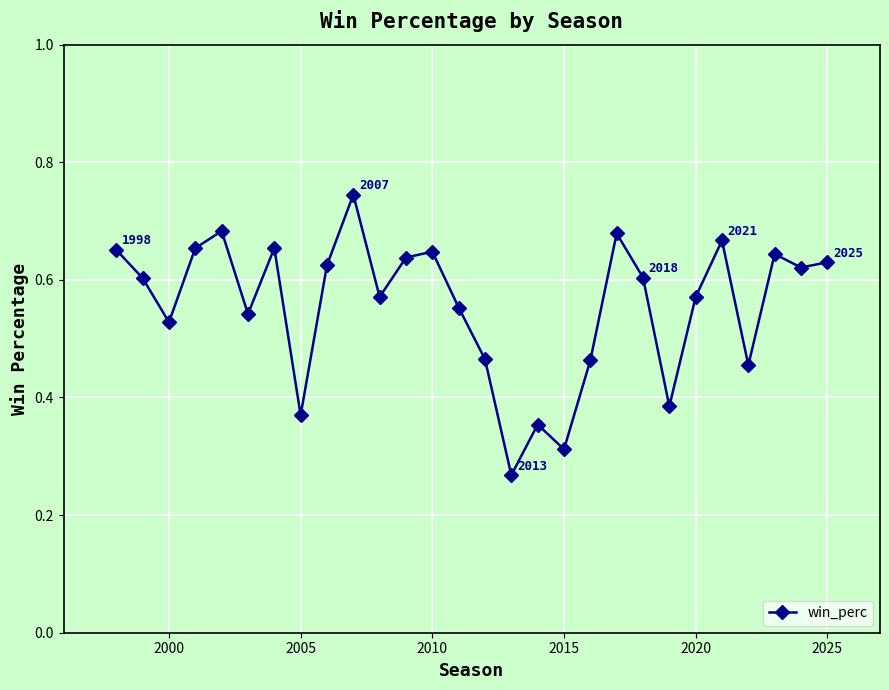

How many lines are shown in the chart?

1